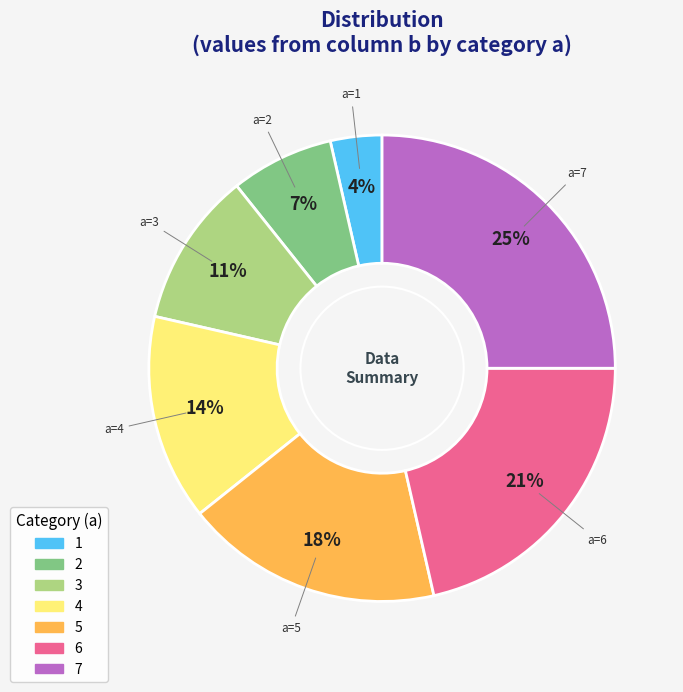

Does 5 represent more than half of the total?

No